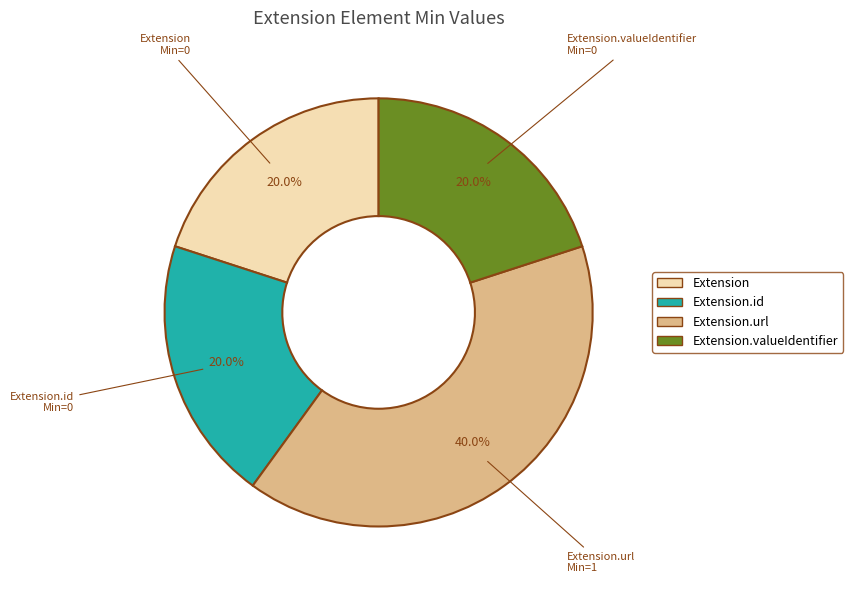

Which has a higher value, Extension or Extension.url?

Extension.url